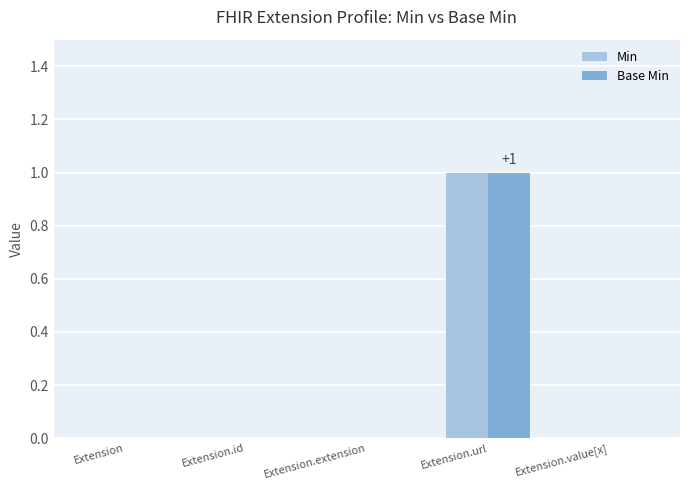

Count the Min values in the range 0 to 1.

5